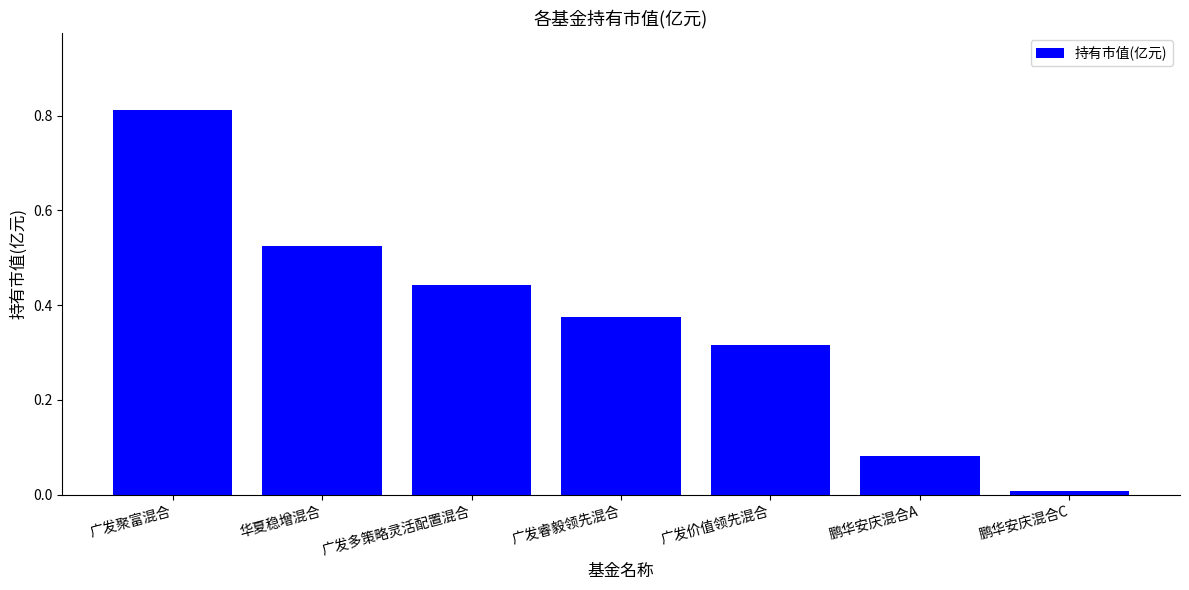

Does the chart contain any negative values?

No